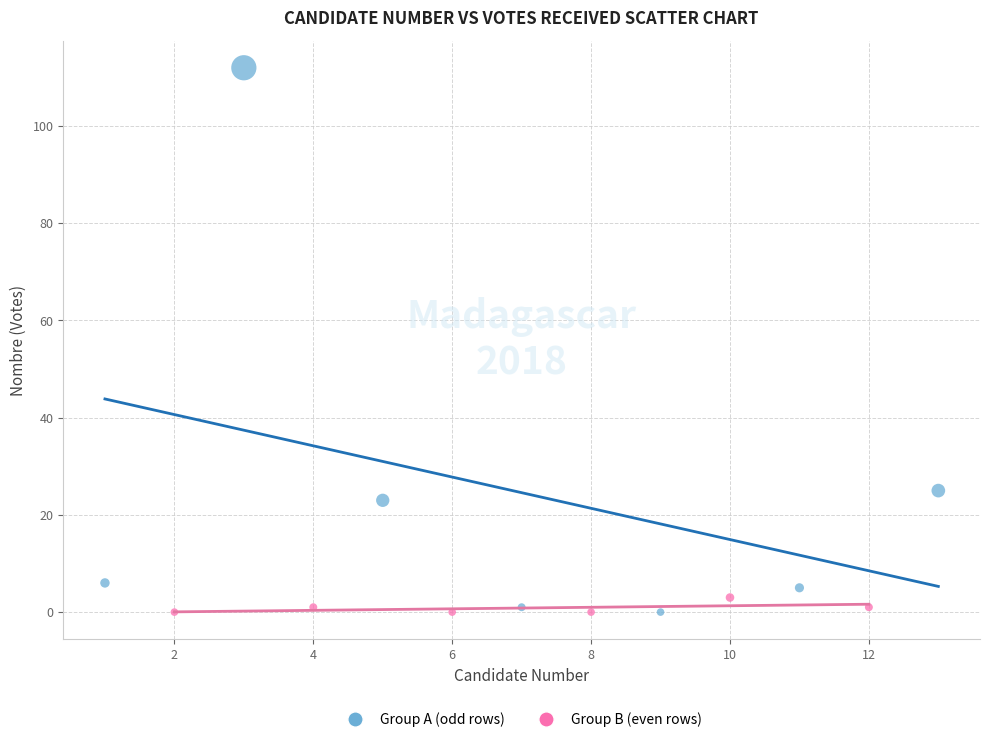

Which series reaches the maximum Y coordinate?

Group A (odd rows)